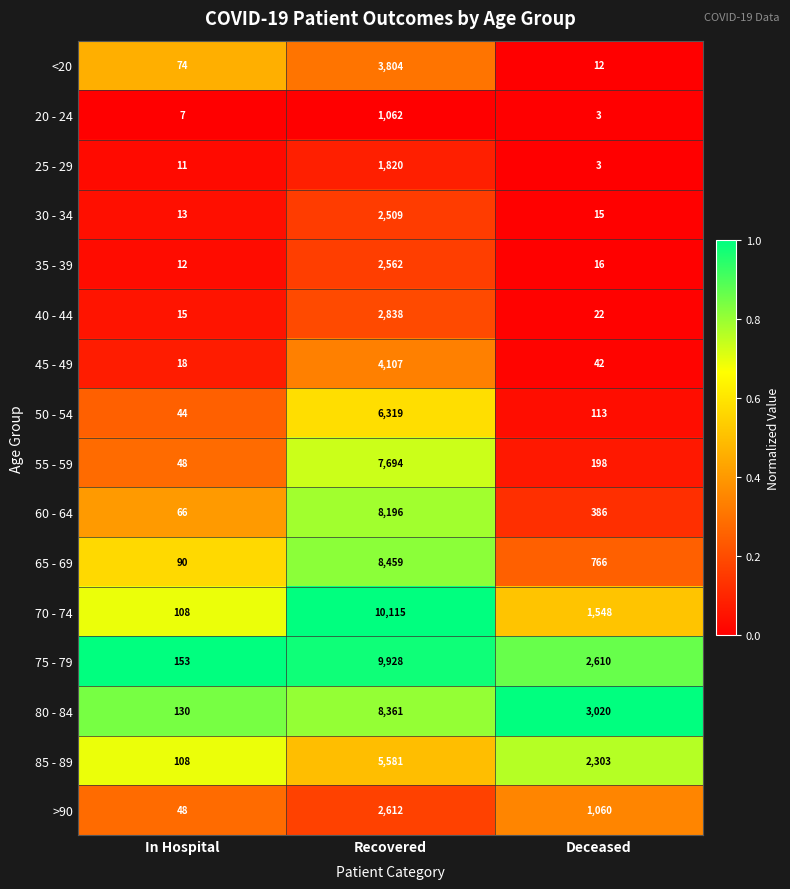

List the series in order of their peak value, lowest first.

20 - 24, 25 - 29, 30 - 34, 35 - 39, >90, 40 - 44, <20, 45 - 49, 85 - 89, 50 - 54, 55 - 59, 60 - 64, 80 - 84, 65 - 69, 75 - 79, 70 - 74